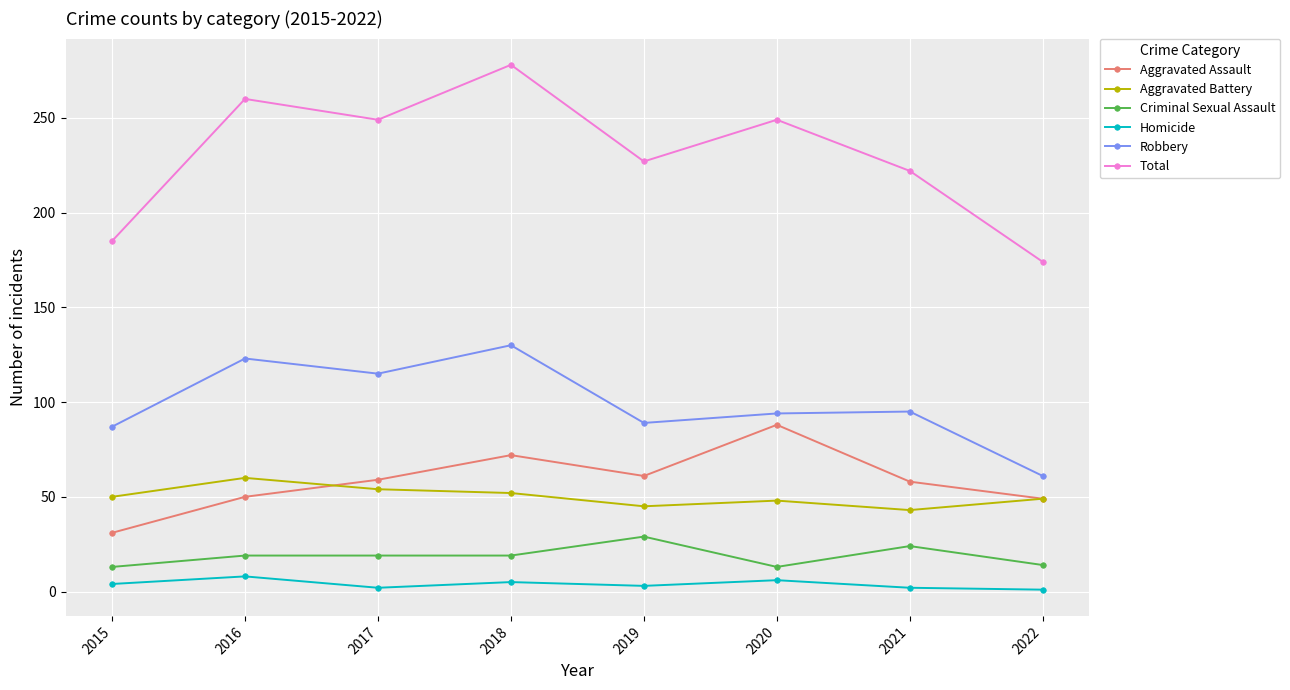

Which label corresponds to the largest value in the chart?

2018